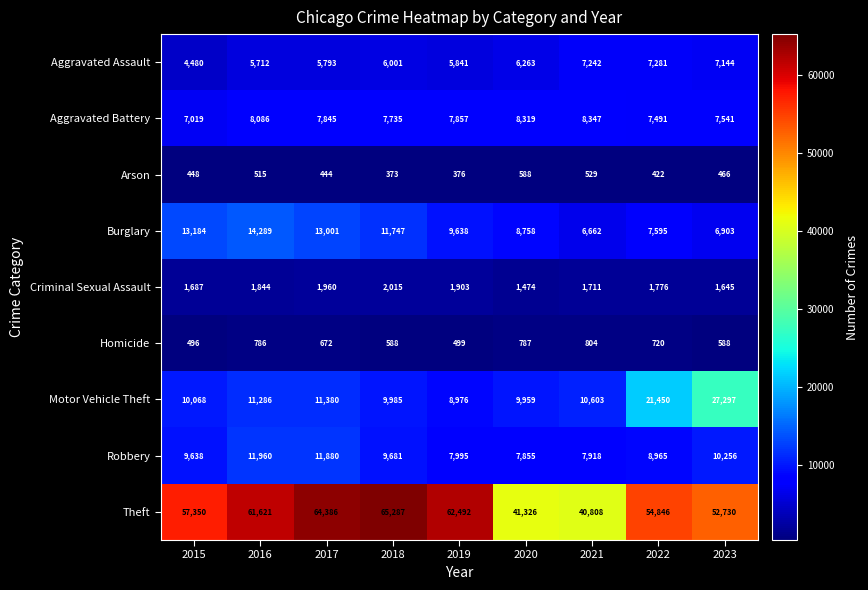

Which series has the largest total across all categories?

Theft